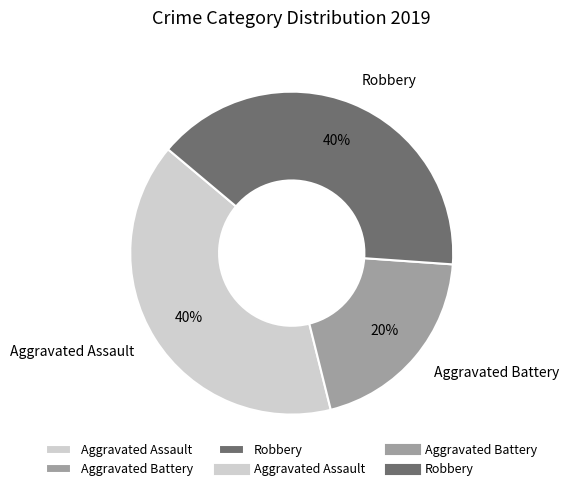

To the nearest percent, what is the difference between the largest and smallest slice percentages?

20%